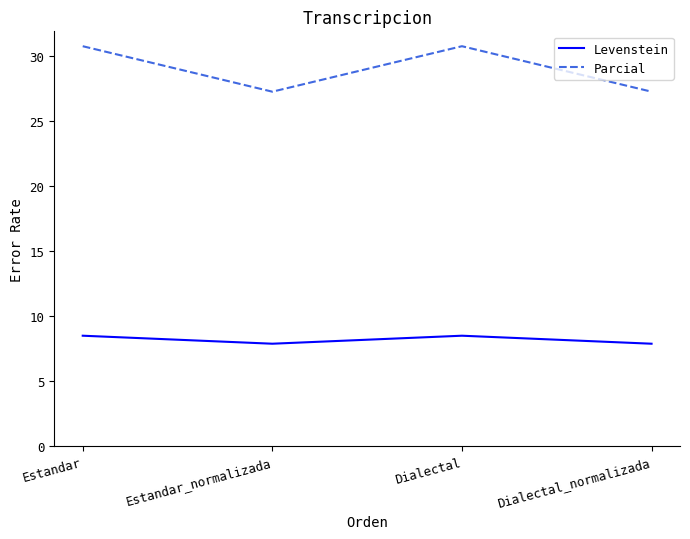

What are all the series names shown in the legend?

Levenstein, Parcial